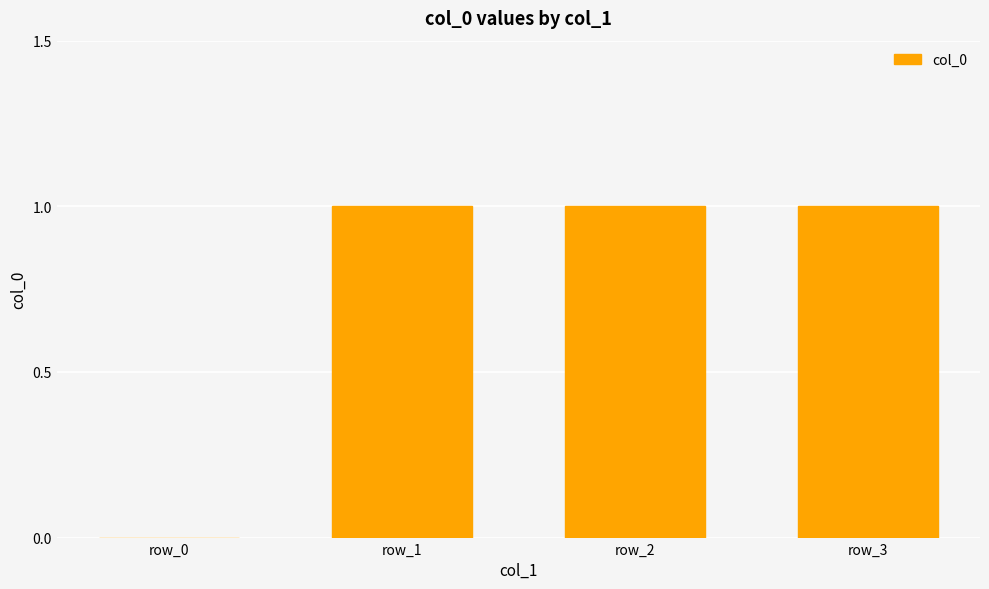

What is the maximum value shown in the chart?

1